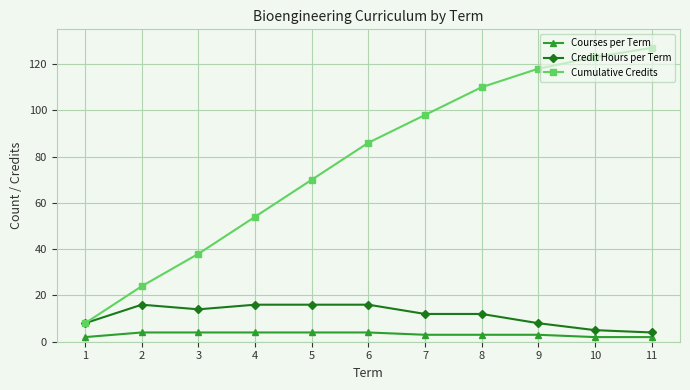

List the series in order of their peak value, highest first.

Cumulative Credits, Credit Hours per Term, Courses per Term